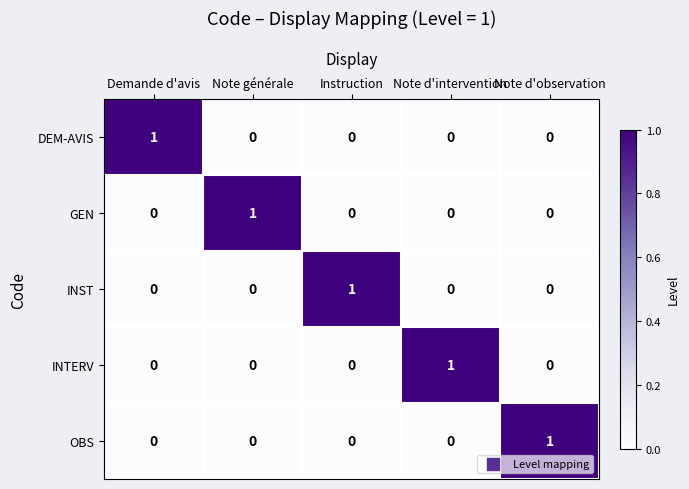

Reading left to right, transcribe all the data shown in this chart.

DEM-AVIS: 1	0	0	0	0
GEN: 0	1	0	0	0
INST: 0	0	1	0	0
INTERV: 0	0	0	1	0
OBS: 0	0	0	0	1